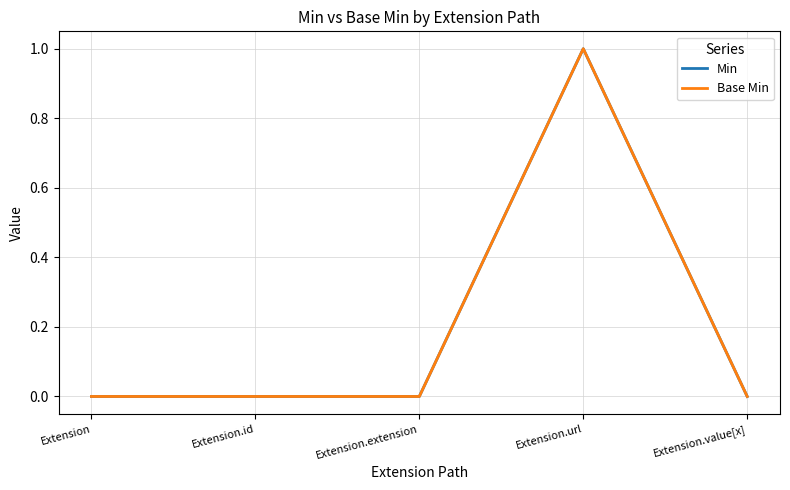

At which category is the sum across all series the highest?

Extension.url